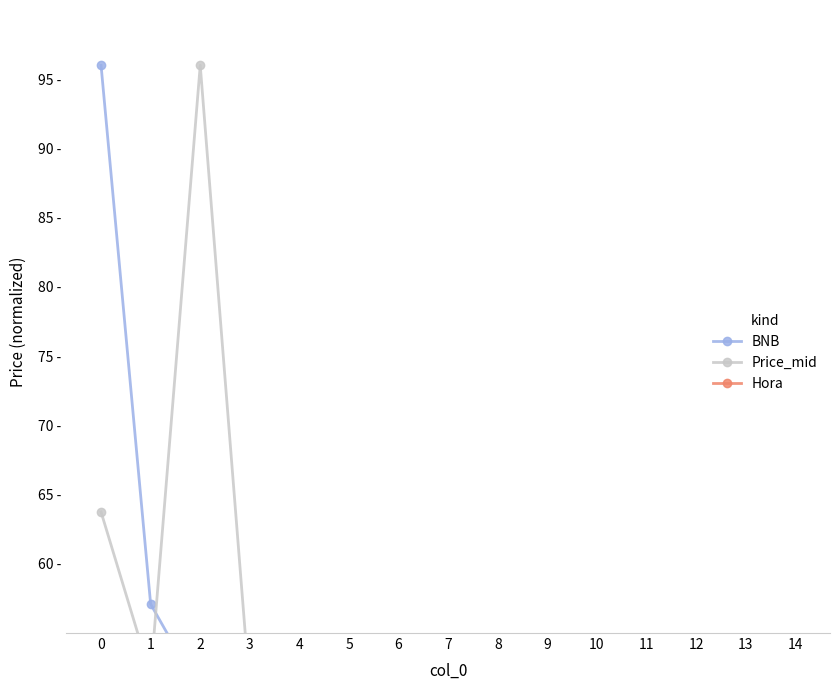

Reading left to right, extract all data points from this chart.

BNB: 0=96.0	1=57.1	2=50.8	3=50.0	4=50.7	5=50.2	6=50.2	7=50.0	8=50.0	9=50.0	10=50.0	11=50.0	12=50.0	13=50.0	14=50.5
Price_mid: 0=63.7	1=51.9	2=96.0	3=50.8	4=51.7	5=50.2	6=50.0	7=50.0	8=50.0	9=50.0	10=50.2	11=50.3	12=50.0	13=50.0	14=50.2
Hora: 0=50.0	1=50.0	2=50.0	3=50.0	4=50.0	5=50.0	6=50.0	7=50.0	8=50.0	9=50.0	10=50.0	11=50.0	12=50.0	13=50.0	14=50.0